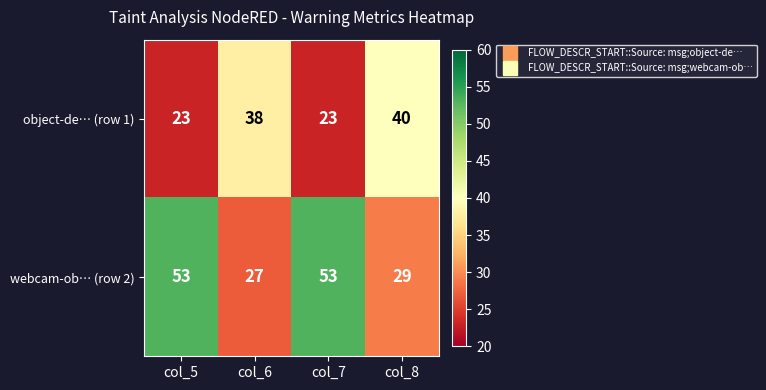

Is it true that object-de… (row 1) equals 52 at col_6?

False